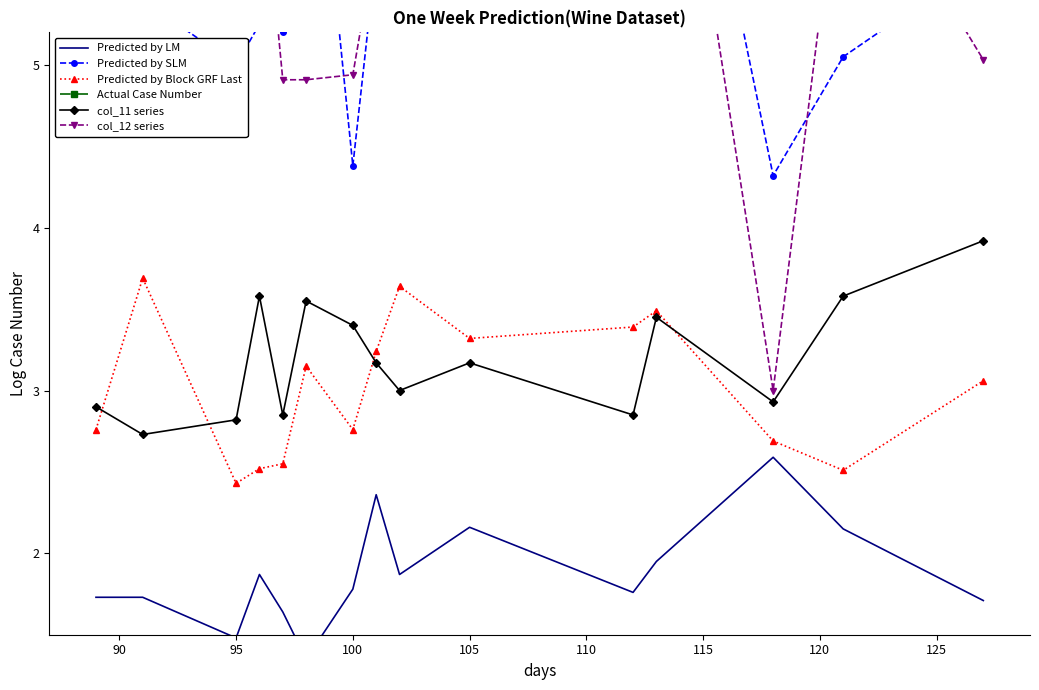

Reading left to right, what are all the values shown in this chart?

Predicted by LM: 1.7	1.7	1.5	1.9	1.6	1.4	1.8	2.4	1.9	2.2	1.8	1.9	2.6	2.1	1.7
Predicted by SLM: 5.6	5.4	5.0	5.2	5.2	7.2	4.4	5.7	7.5	6.8	6.8	7.8	4.3	5.0	5.6
Predicted by Block GRF Last: 2.8	3.7	2.4	2.5	2.5	3.1	2.8	3.2	3.6	3.3	3.4	3.5	2.7	2.5	3.1
Actual Case Number: 13.8	14.8	14.1	14.4	14.8	13.9	13.2	13.2	14.4	14.1	14.2	14.4	13.2	14.1	14.2
col_11 series: 2.9	2.7	2.8	3.6	2.9	3.5	3.4	3.2	3.0	3.2	2.9	3.5	2.9	3.6	3.9
col_12 series: 6.6	5.6	6.4	6.4	4.9	4.9	4.9	5.8	8.0	7.8	7.4	7.6	3.0	6.4	5.0